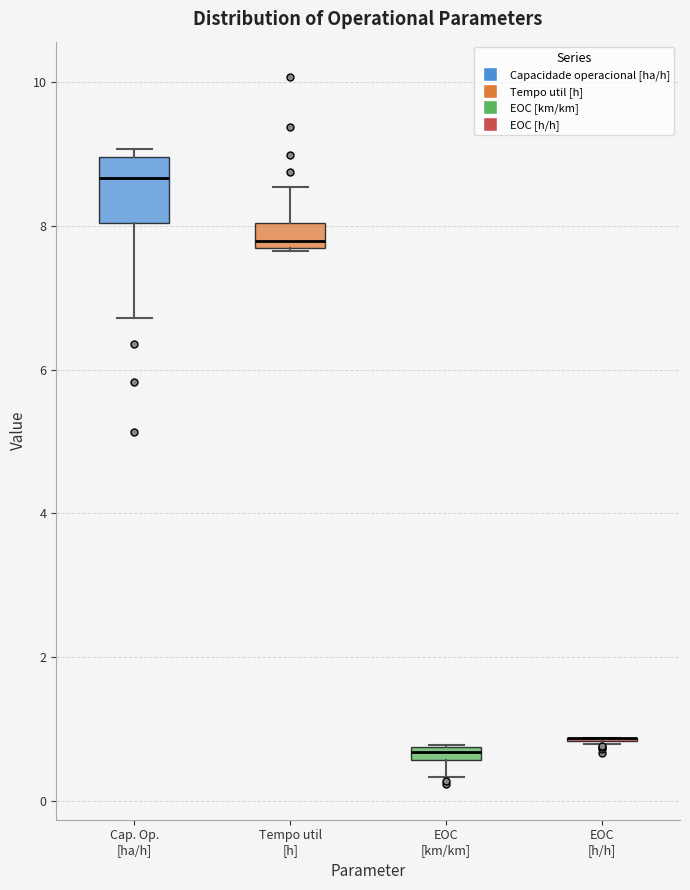

Where is the lower edge of the box for EOC [km/km] on the y-axis? The values are not printed on the chart, so give them approximately, as read against the axis.

0.6